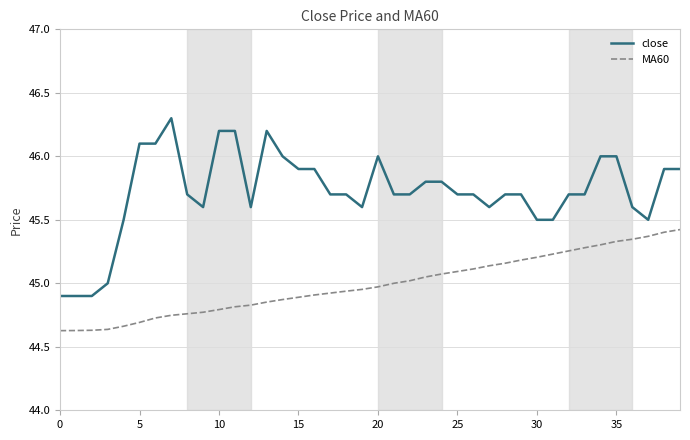

Which series has the largest range (max minus min)?

close